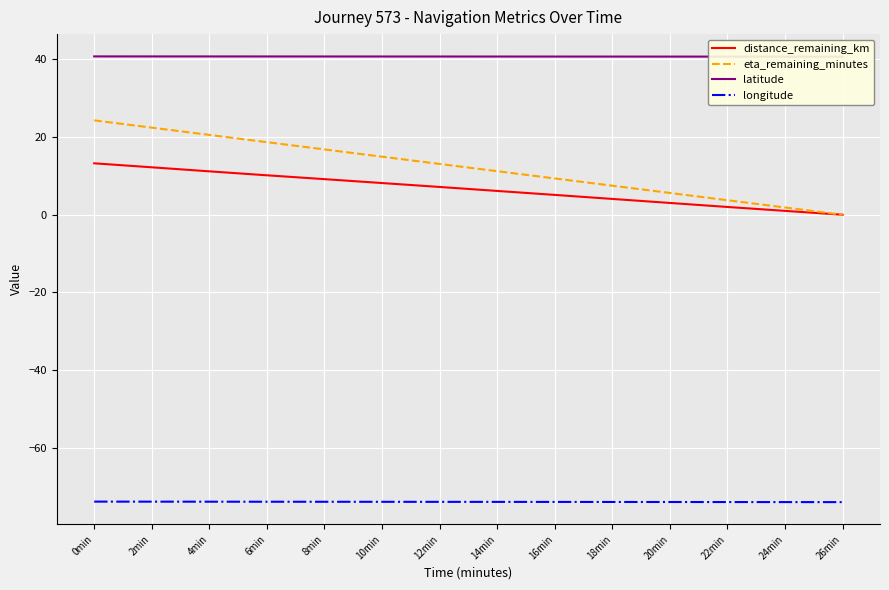

Reading right to left, list all the values displayed in this chart.

distance_remaining_km: 0.0	1.0	2.0	3.0	4.1	5.1	6.1	7.2	8.2	9.2	10.2	11.2	12.2	13.2
eta_remaining_minutes: 0.0	1.9	3.7	5.6	7.5	9.3	11.2	13.1	14.9	16.8	18.7	20.6	22.4	24.3
latitude: 40.7	40.7	40.7	40.7	40.7	40.7	40.7	40.7	40.8	40.8	40.8	40.8	40.8	40.8
longitude: -74.0	-74.0	-74.0	-74.0	-74.0	-74.0	-73.9	-73.9	-73.9	-73.9	-73.9	-73.9	-73.9	-73.9